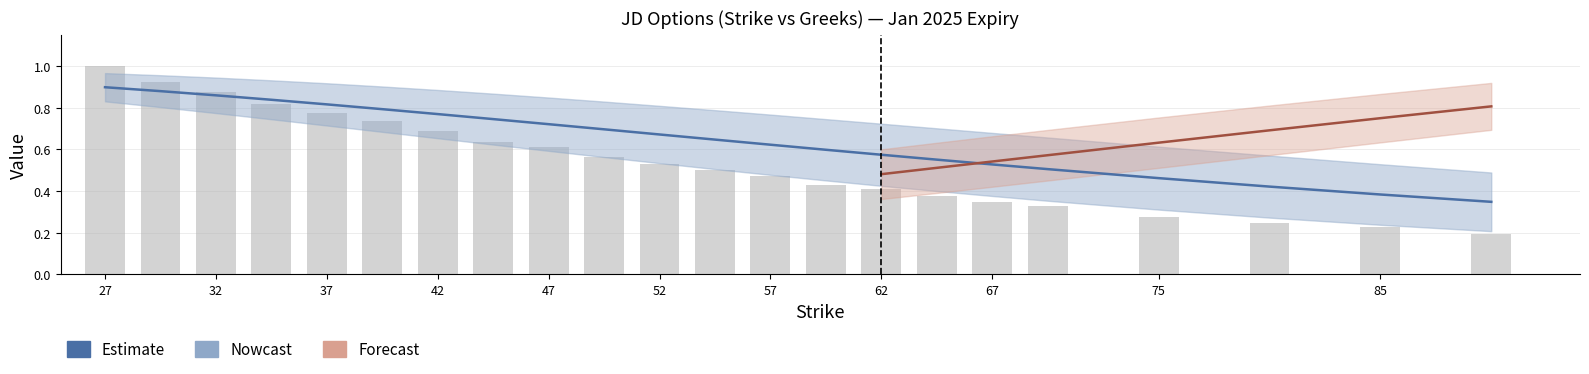

What is the difference between the delta_c values at 85.0 and 70.0?

0.1